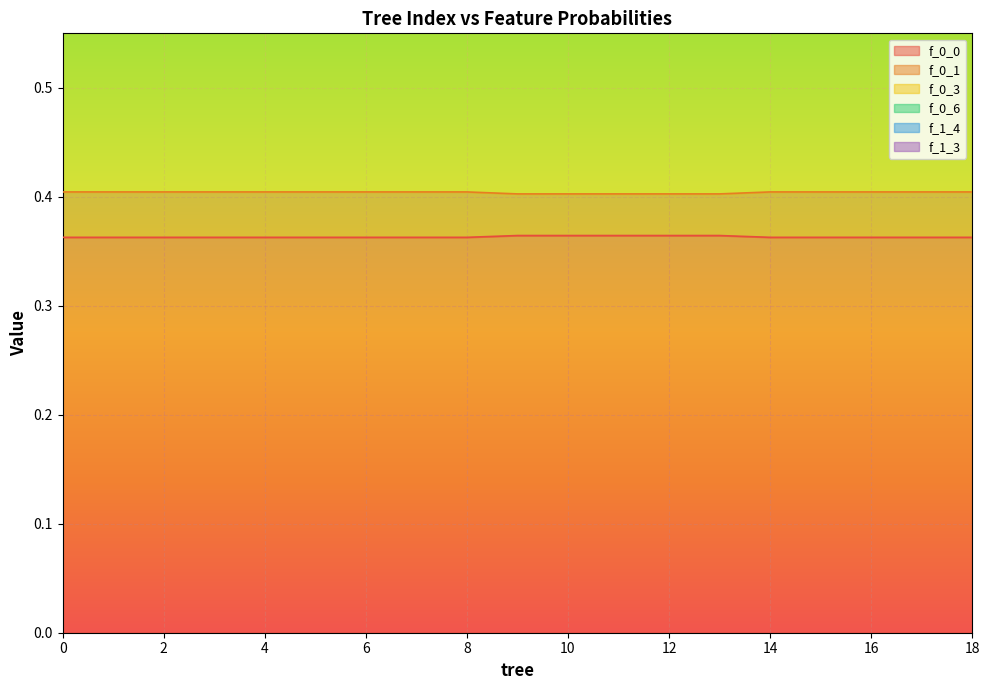

True or false: f_0_0 and f_0_3 intersect in this chart.

False